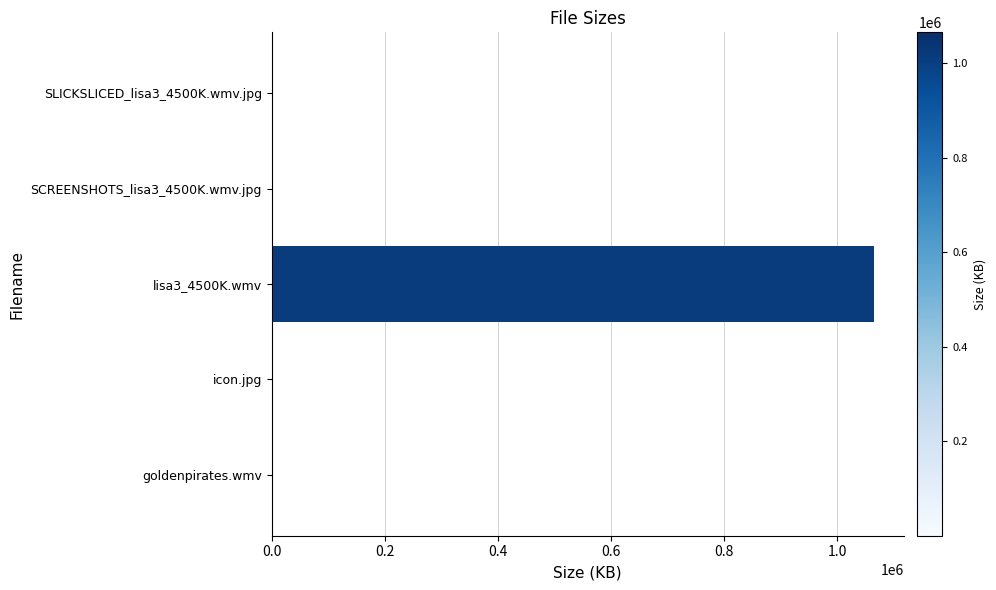

What is the sum of all values?

1067403.7